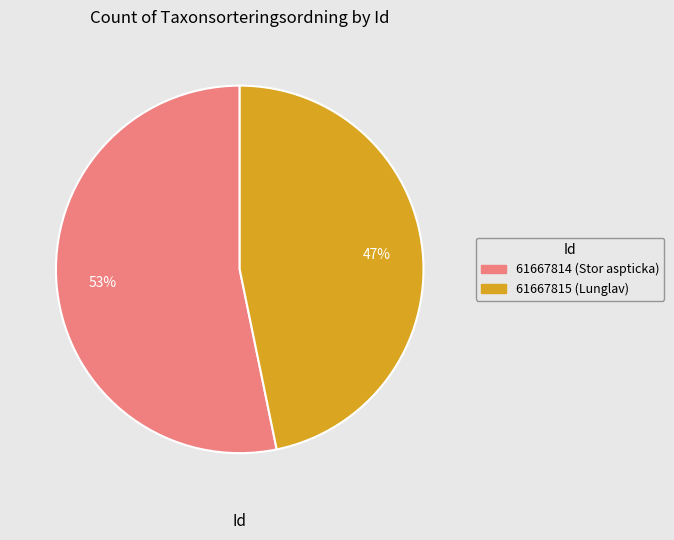

Rank the categories by value from lowest to highest.

61667815 (Lunglav), 61667814 (Stor aspticka)